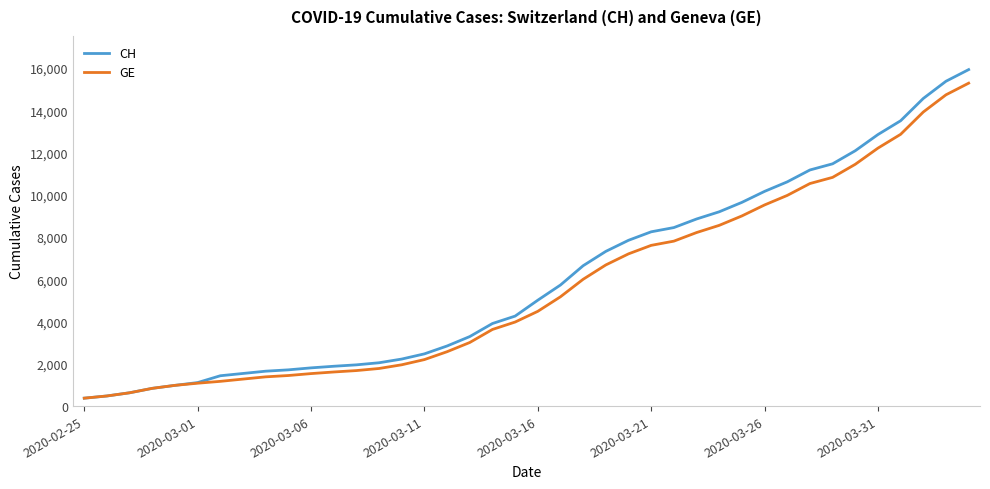

Which series has the largest range (max minus min)?

CH